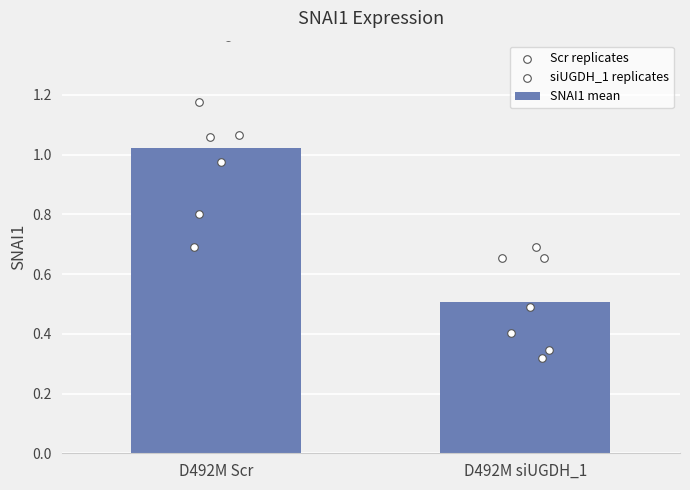

Which series reaches the maximum Y coordinate?

Scr